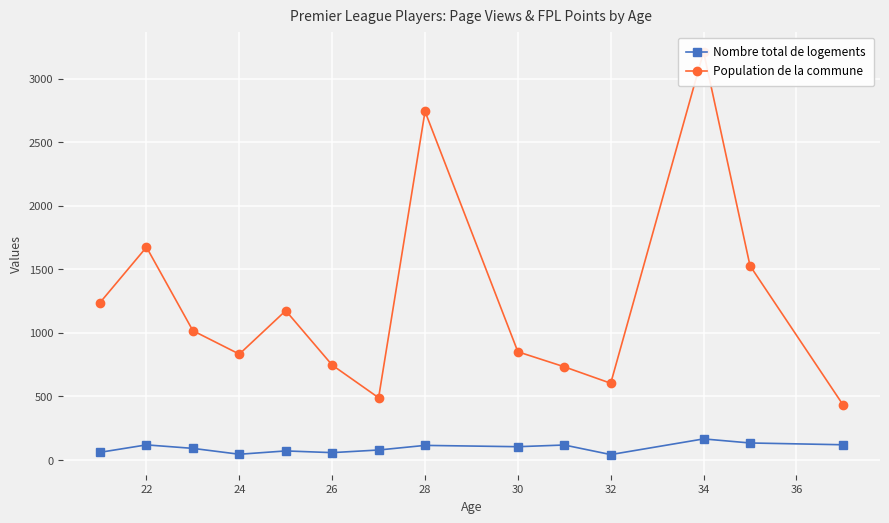

How many data points in Population de la commune are above 1017?

7